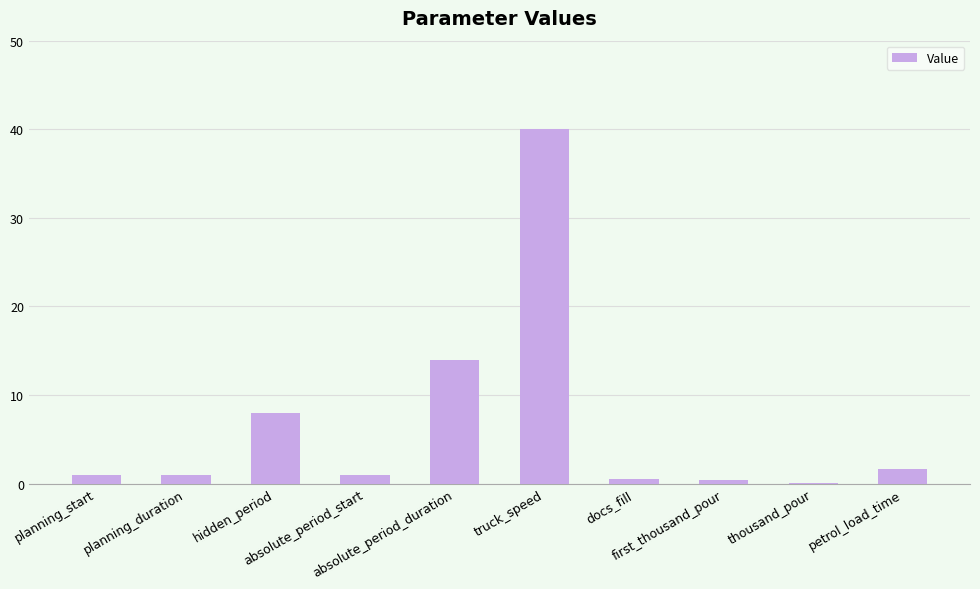

Approximately how many times larger is the value at thousand_pour compared to planning_start?

0.1